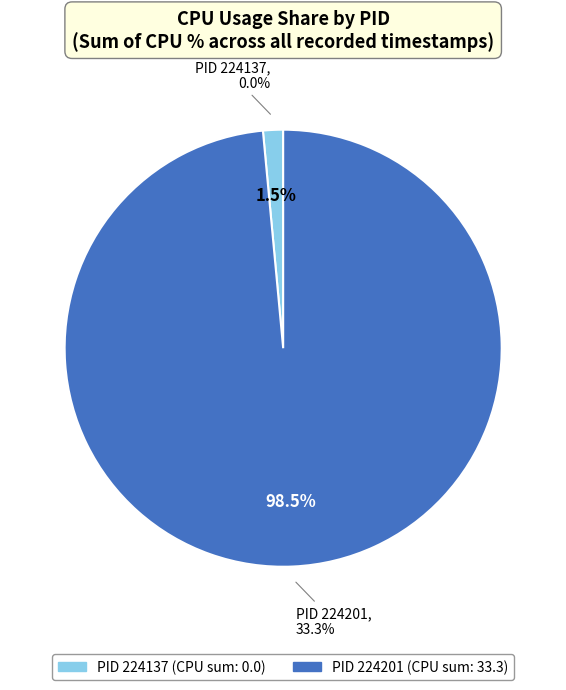

Count the number of slices in the pie.

2